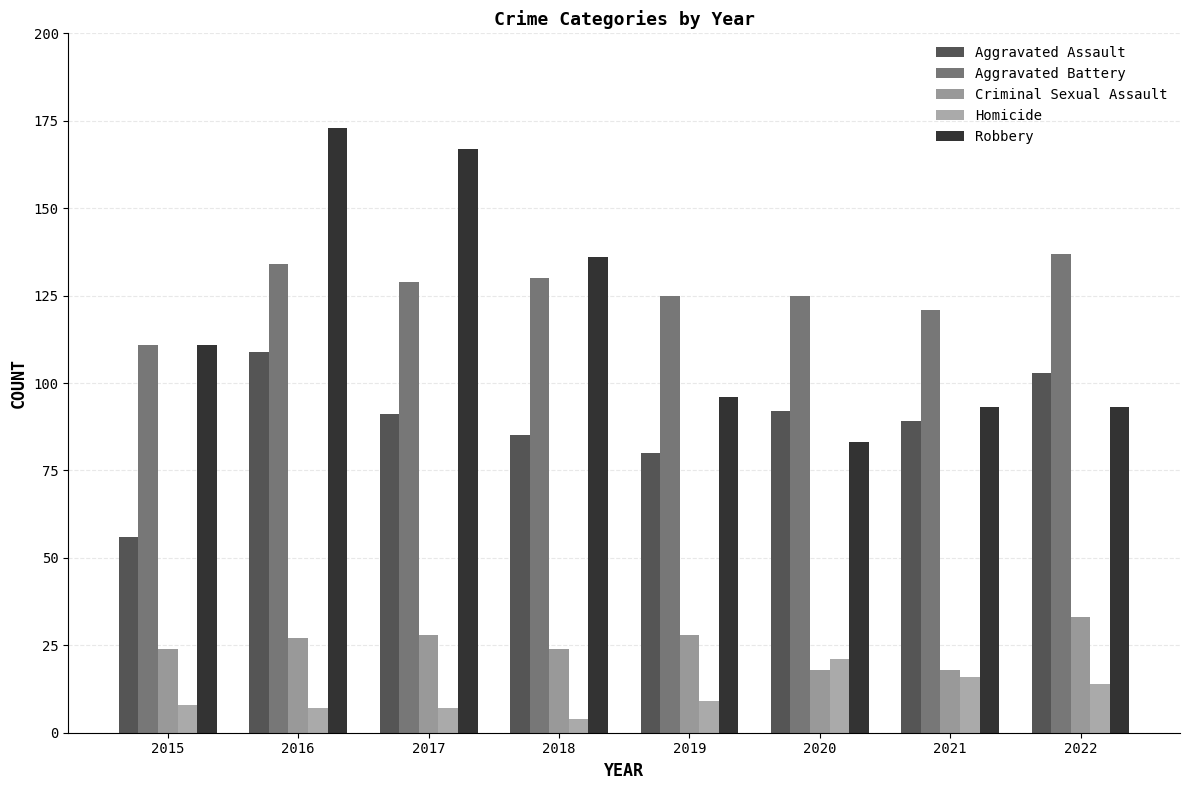

How many bars are there in total?

40